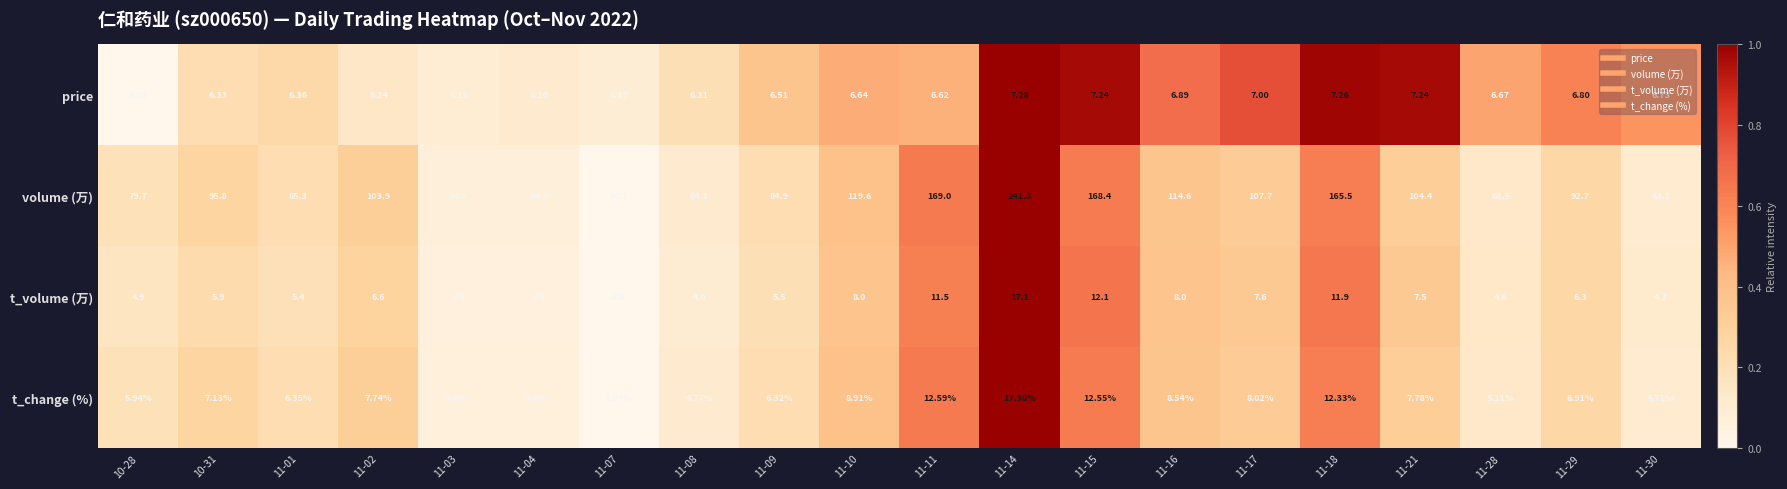

At 11-21, list the series in order from largest to smallest.

volume (万), t_change (%), t_volume (万), price